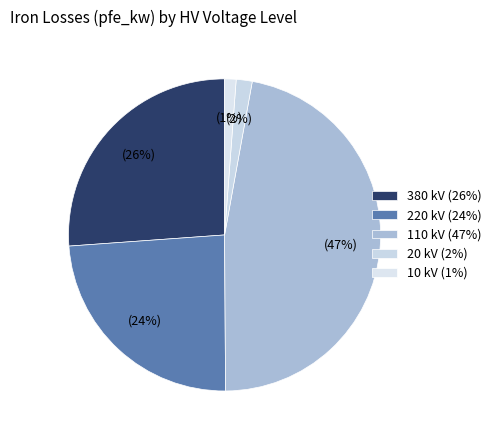

Is there any slice that represents more than half of the pie?

No